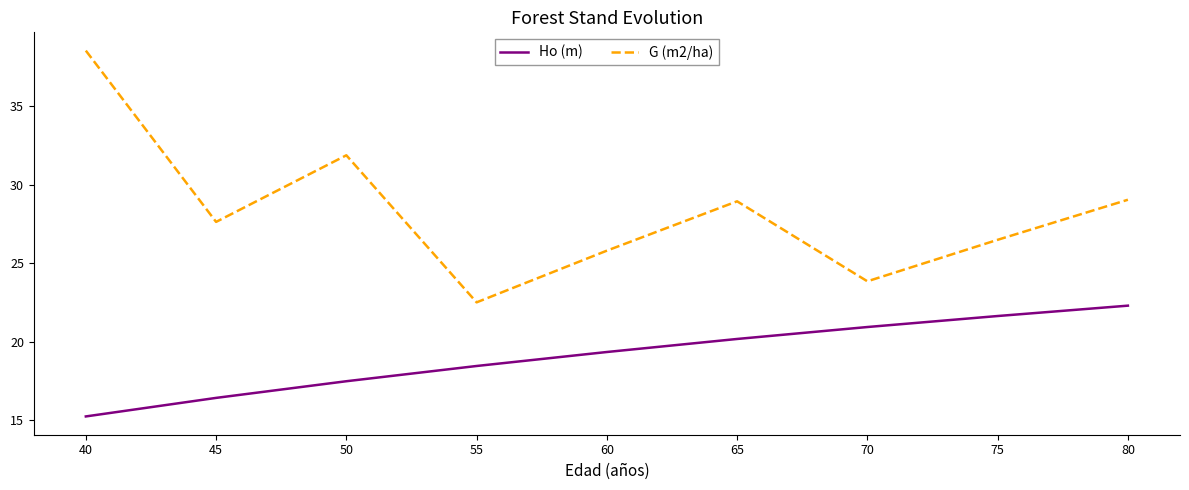

Is it true that Ho (m) equals 4.6 at 65?

False